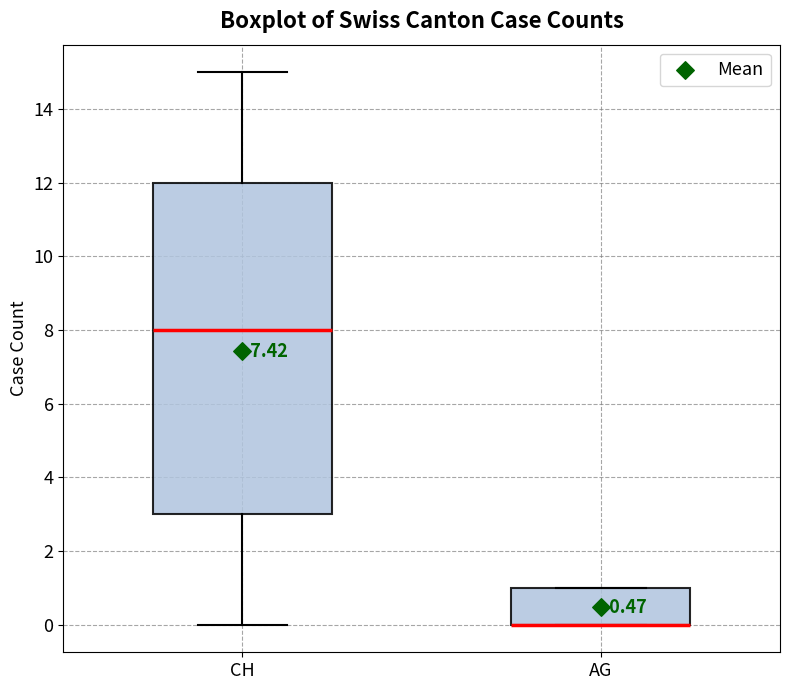

Where does the lower whisker of the box for CH end on the y-axis? The values are not printed on the chart, so give them approximately, as read against the axis.

0